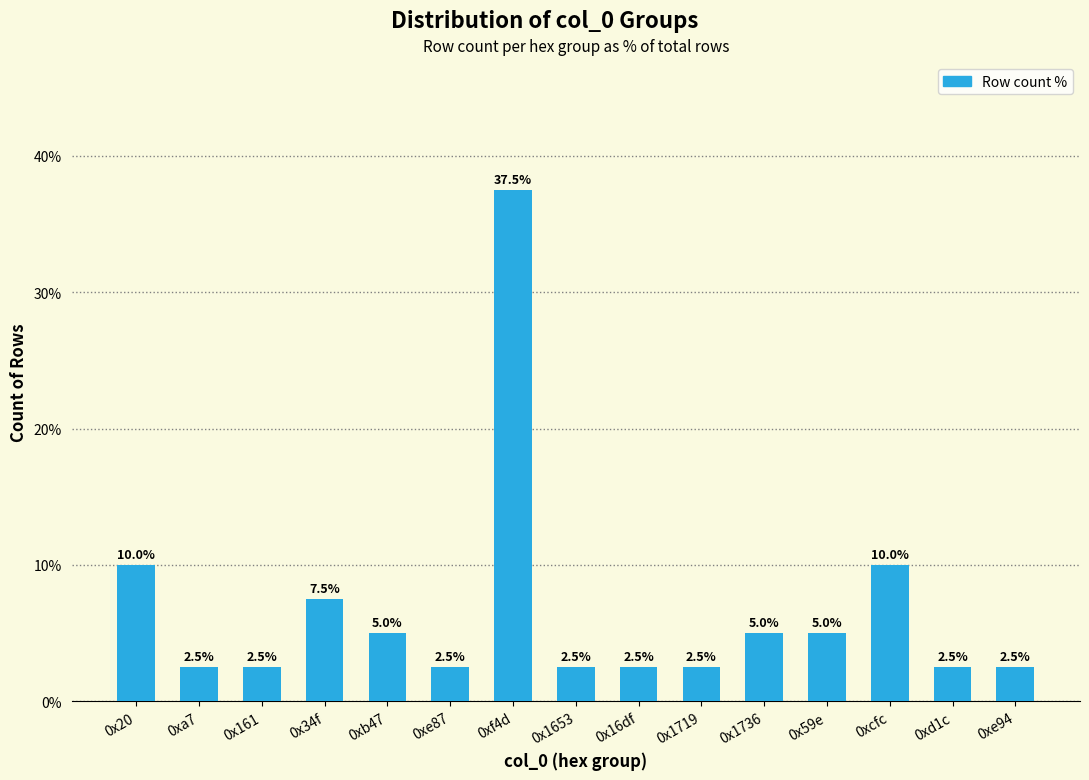

What is the value of the 5th bar from the left?

5.0